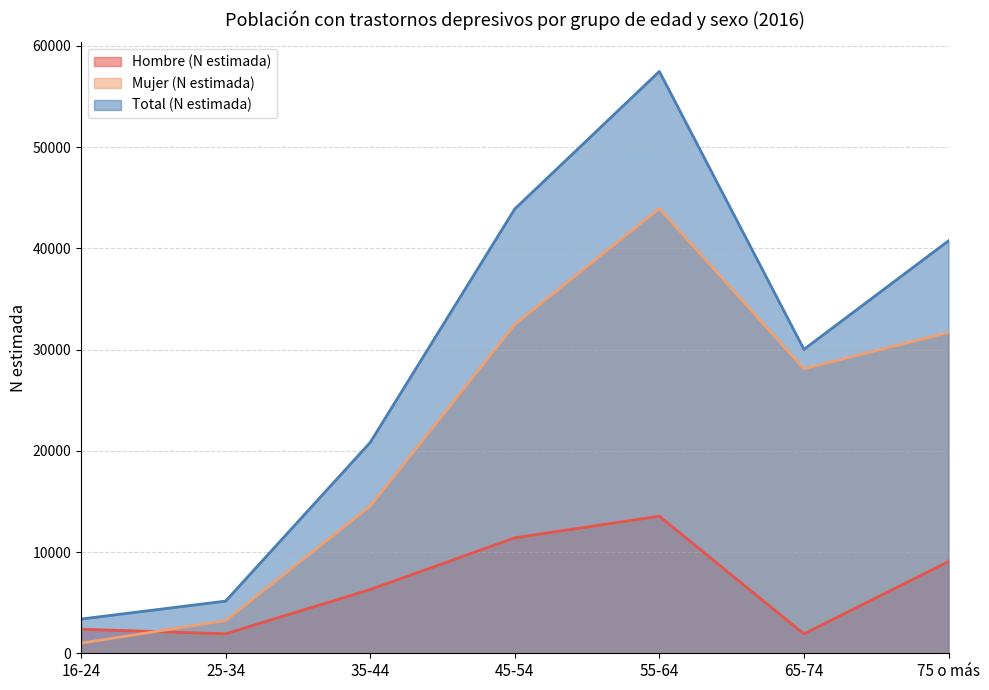

Does the chart have visible grid lines?

Yes